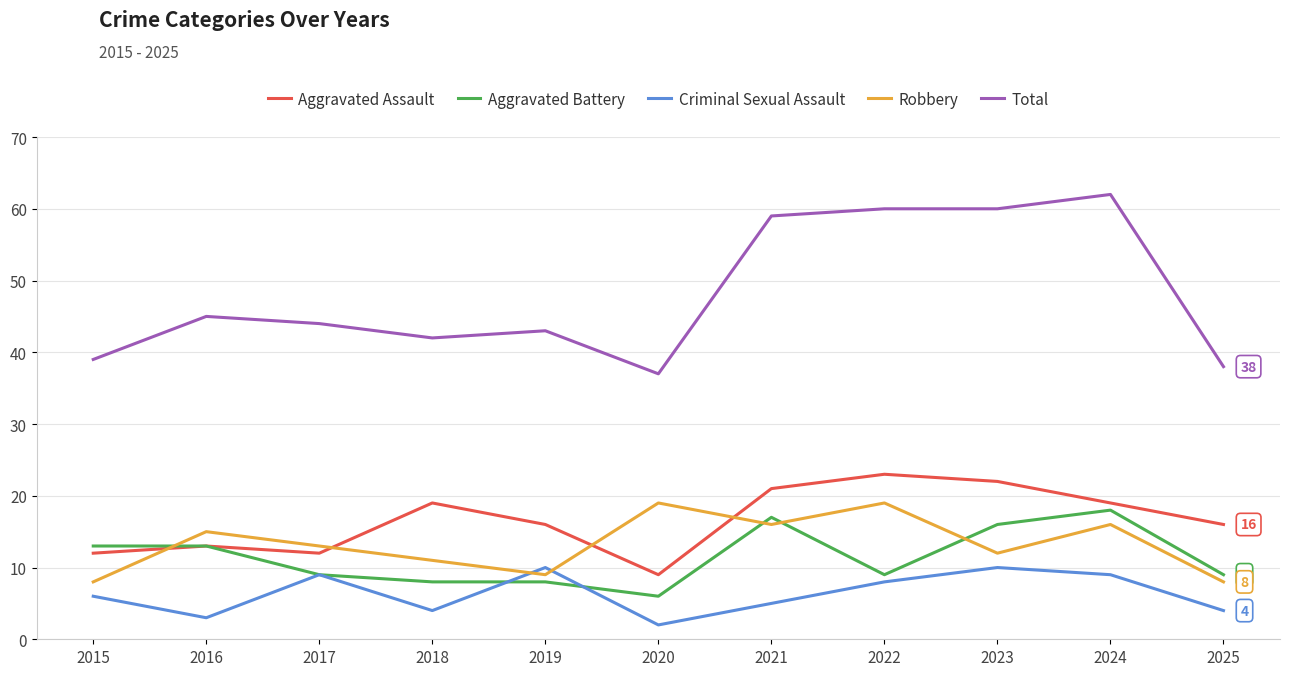

Reading right to left, what are all the values shown in this chart?

Aggravated Assault: 2025=16	2024=19	2023=22	2022=23	2021=21	2020=9	2019=16	2018=19	2017=12	2016=13	2015=12
Aggravated Battery: 2025=9	2024=18	2023=16	2022=9	2021=17	2020=6	2019=8	2018=8	2017=9	2016=13	2015=13
Criminal Sexual Assault: 2025=4	2024=9	2023=10	2022=8	2021=5	2020=2	2019=10	2018=4	2017=9	2016=3	2015=6
Robbery: 2025=8	2024=16	2023=12	2022=19	2021=16	2020=19	2019=9	2018=11	2017=13	2016=15	2015=8
Total: 2025=38	2024=62	2023=60	2022=60	2021=59	2020=37	2019=43	2018=42	2017=44	2016=45	2015=39